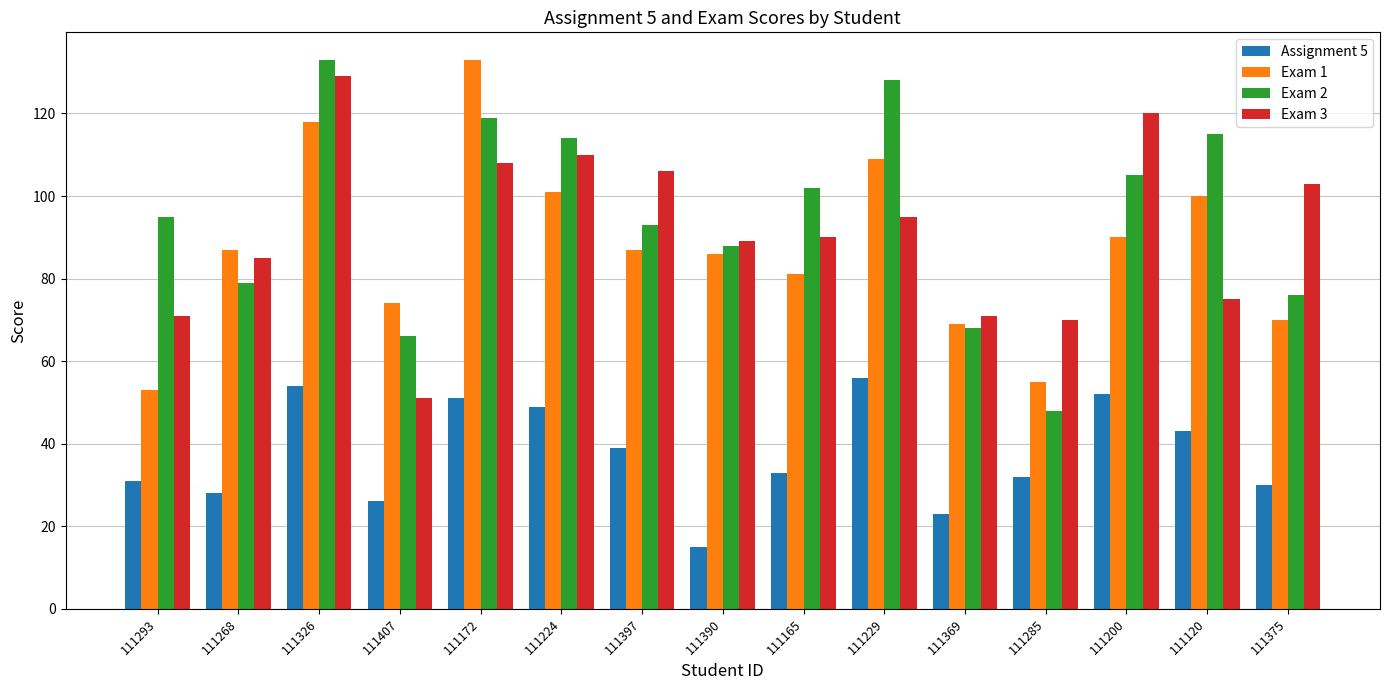

Which series has the largest range (max minus min)?

Exam 2